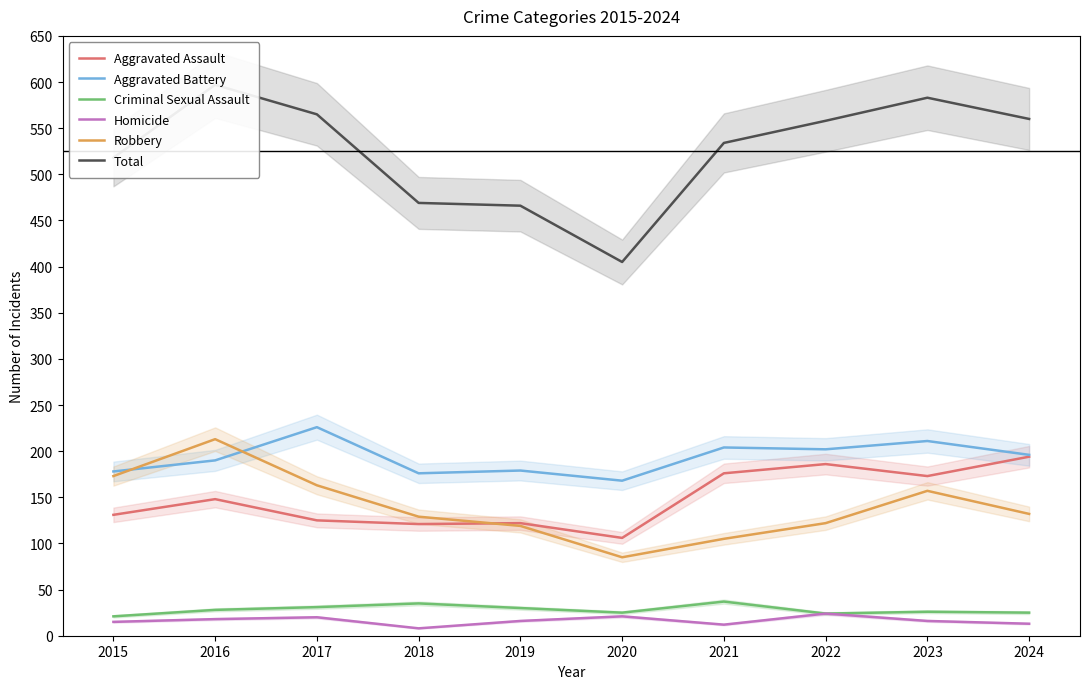

At which category is the sum across all series the highest?

2016